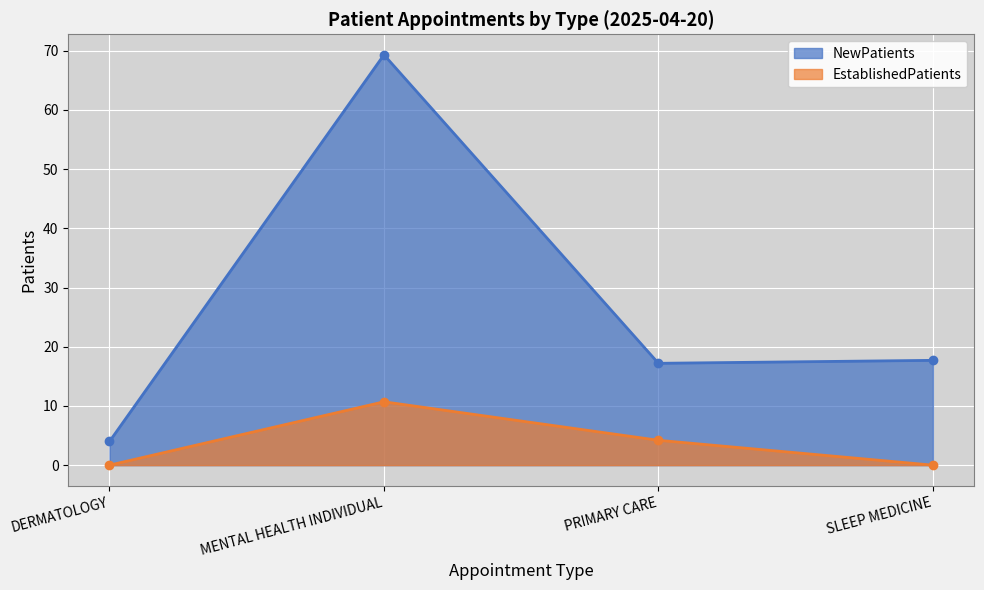

Reading right to left, list all the values displayed in this chart.

NewPatients: SLEEP MEDICINE=17.7	PRIMARY CARE=17.2	MENTAL HEALTH INDIVIDUAL=69.3	DERMATOLOGY=4.0
EstablishedPatients: SLEEP MEDICINE=0.0	PRIMARY CARE=4.2	MENTAL HEALTH INDIVIDUAL=10.7	DERMATOLOGY=0.0